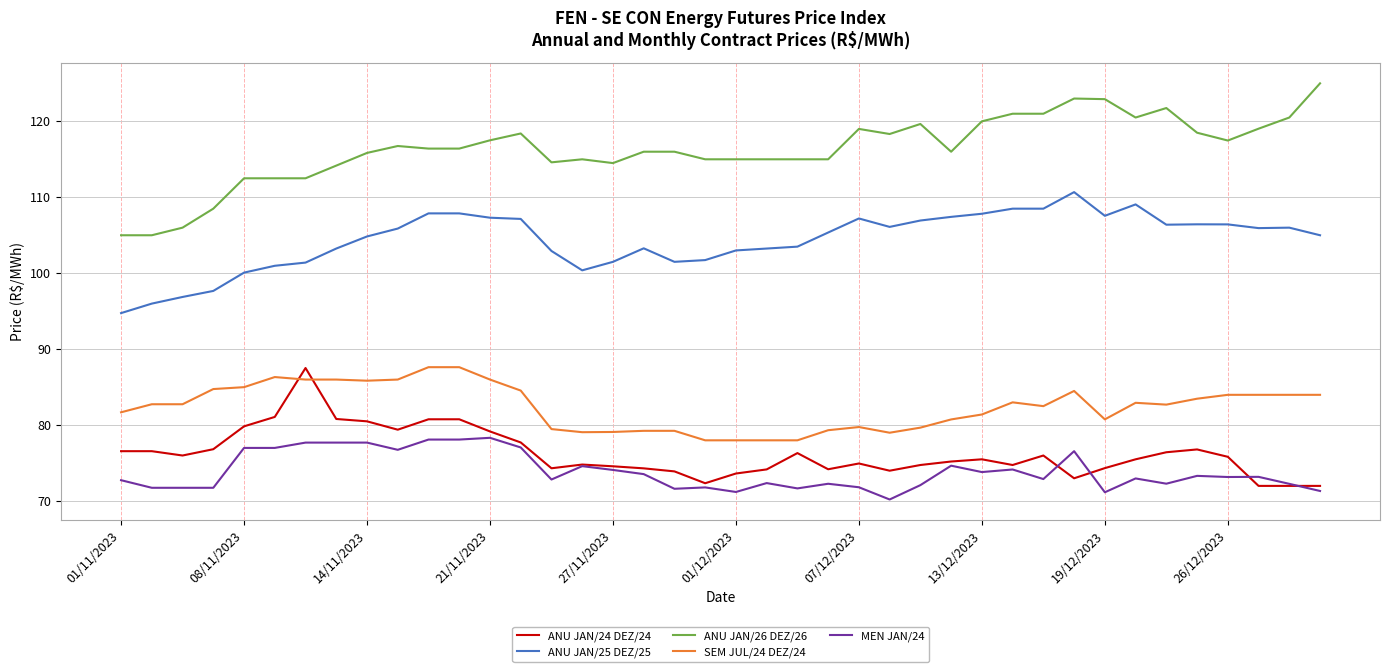

Which series has the largest total across all categories?

ANU JAN/26 DEZ/26